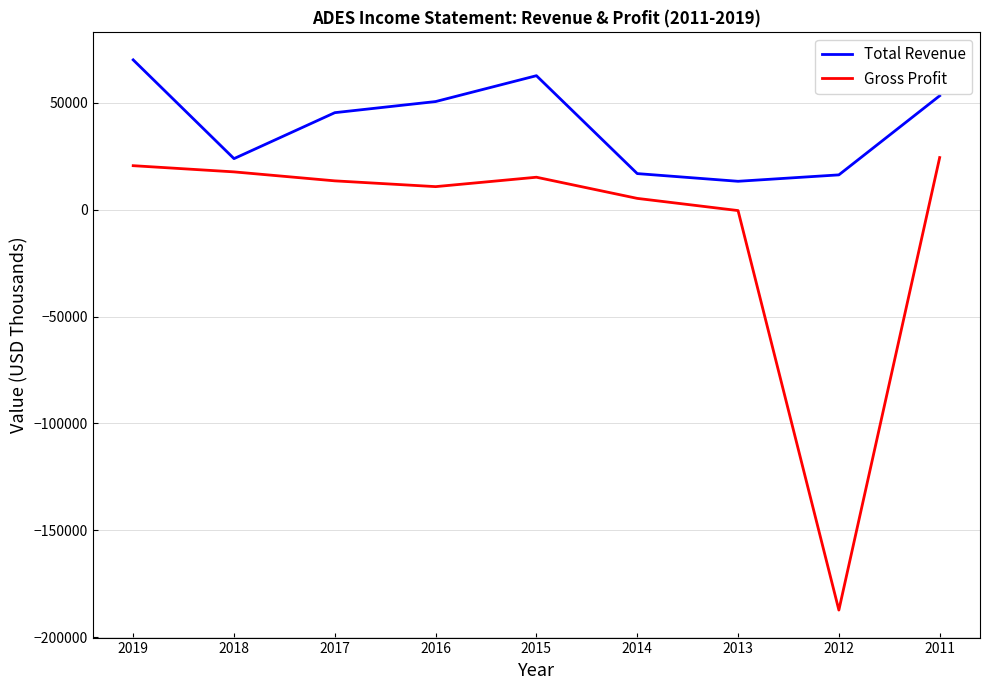

Which series has the widest spread of values?

Gross Profit